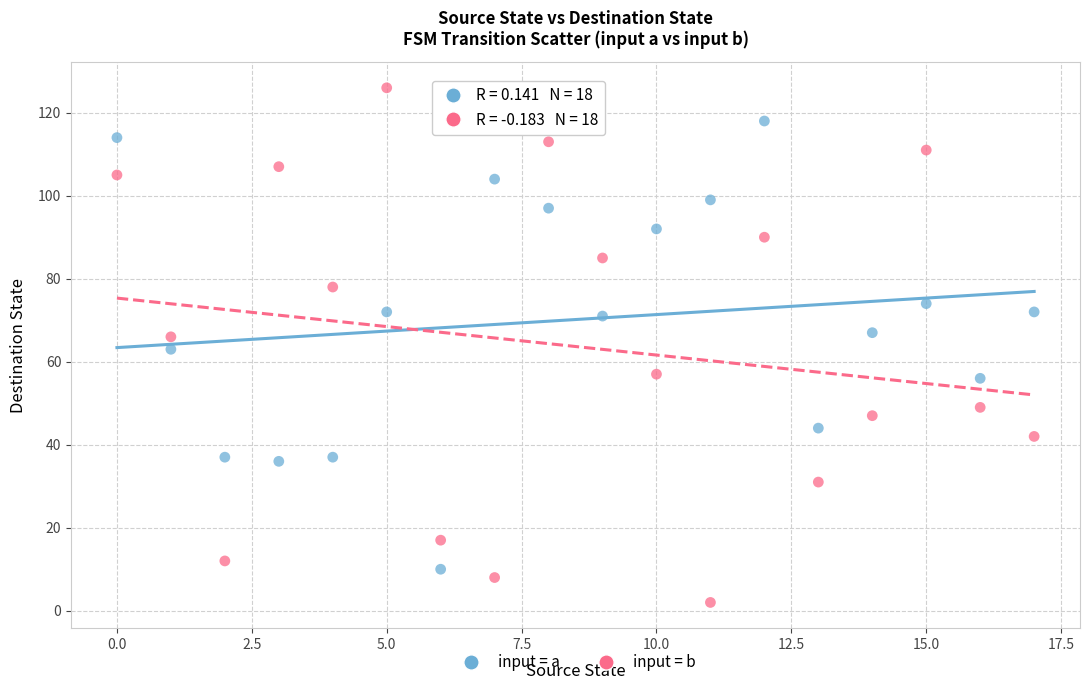

Which series contains the lowest Y value?

input = b